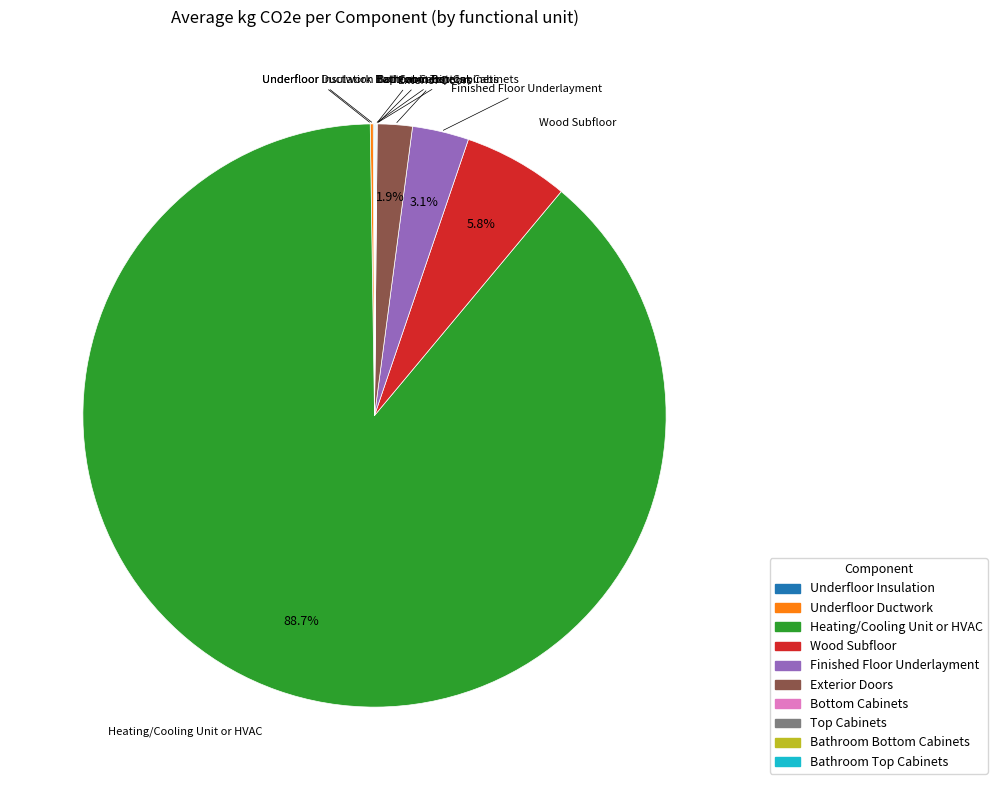

Is it true that Heating/Cooling Unit or HVAC is 99% of the pie?

False